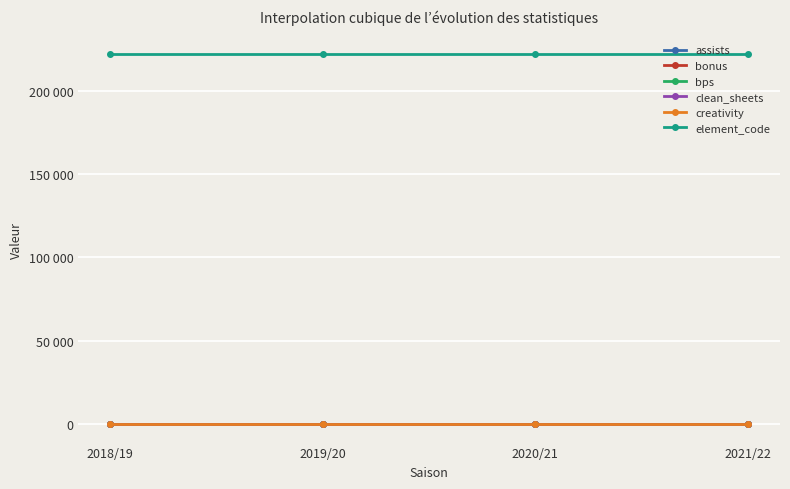

Does the chart have visible grid lines?

Yes